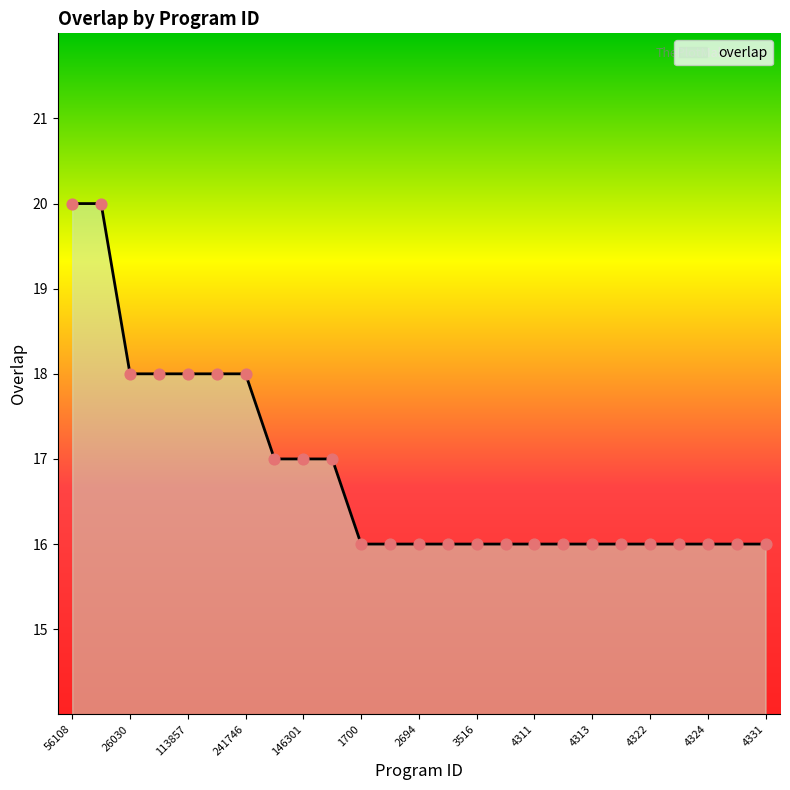

What is the difference between the maximum and minimum values?

4